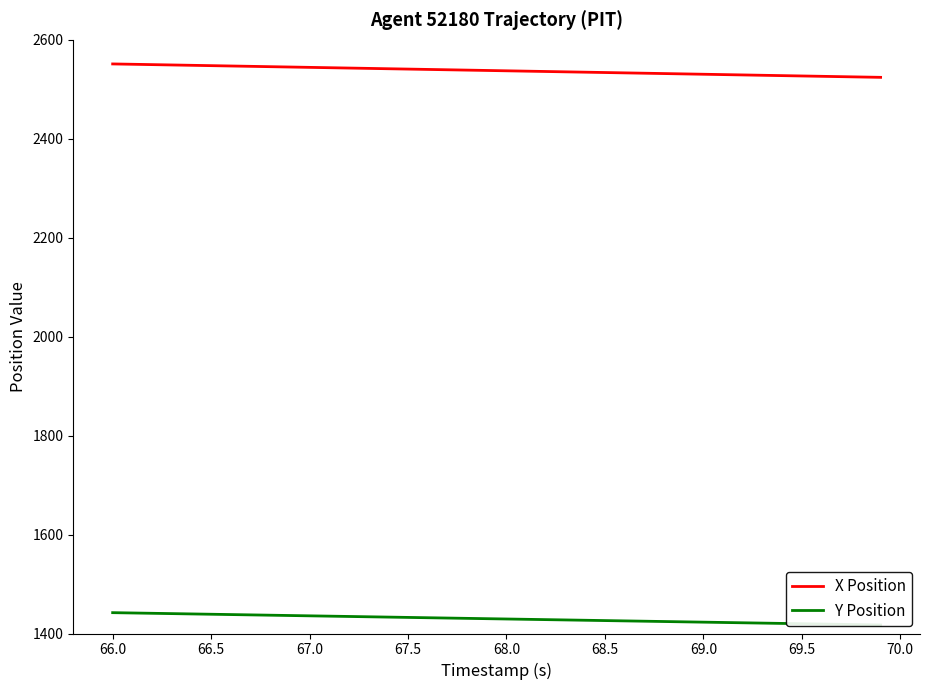

What are all the series names shown in the legend?

X Position, Y Position